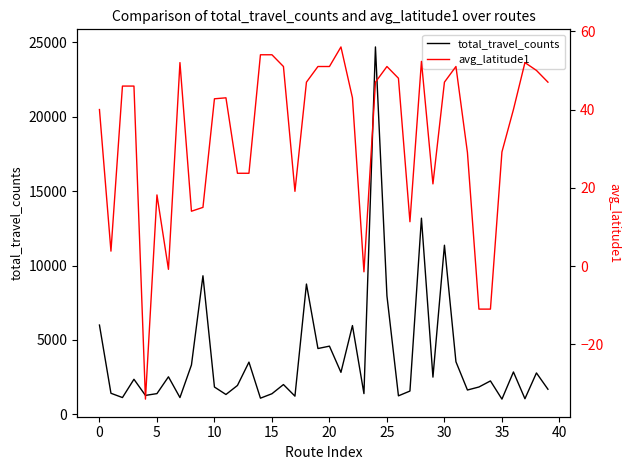

Which series changed the most between 19 and 39?

total_travel_counts